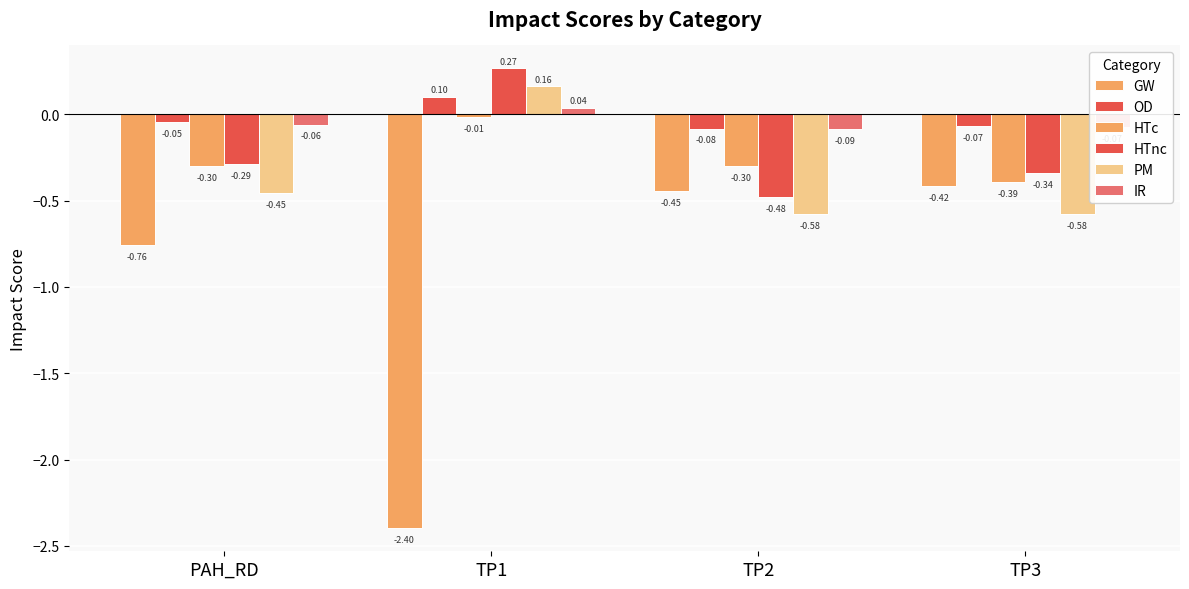

How many data points in PM are above 0?

1